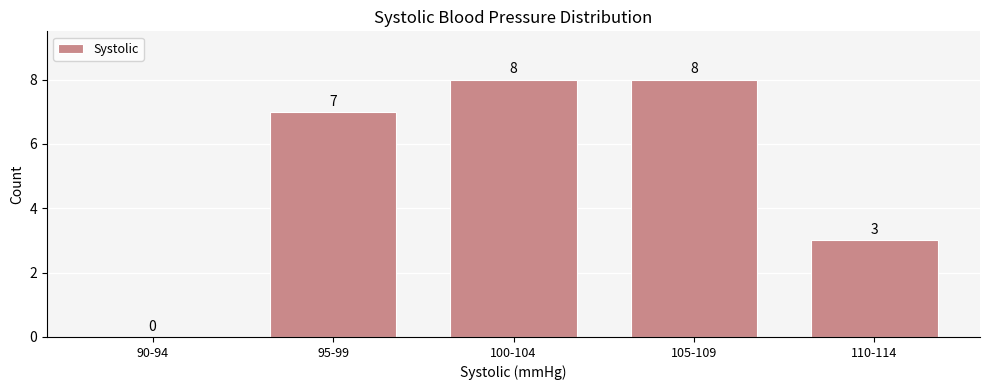

Reading left to right, list all the values displayed in this chart.

90-94=0	95-99=7	100-104=8	105-109=8	110-114=3